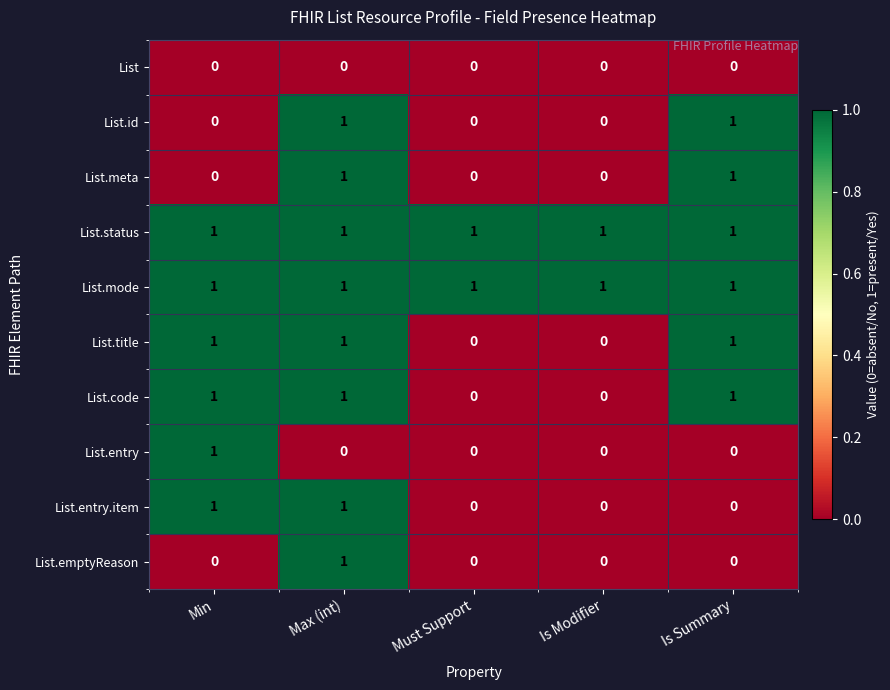

What is the sum of all List.code values?

3